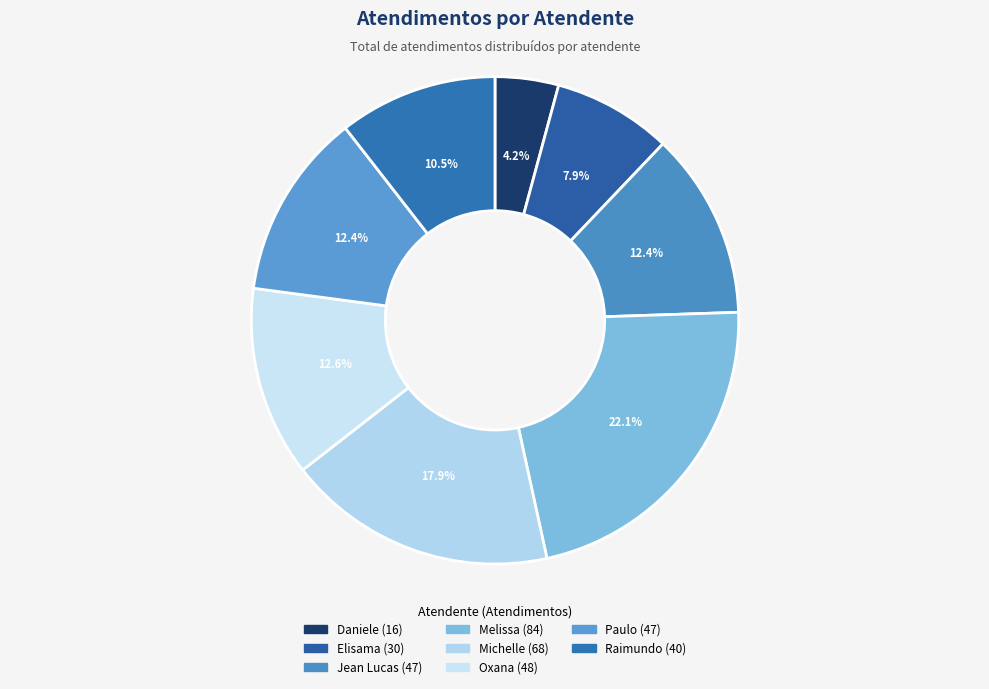

How many slices are in this pie chart?

8